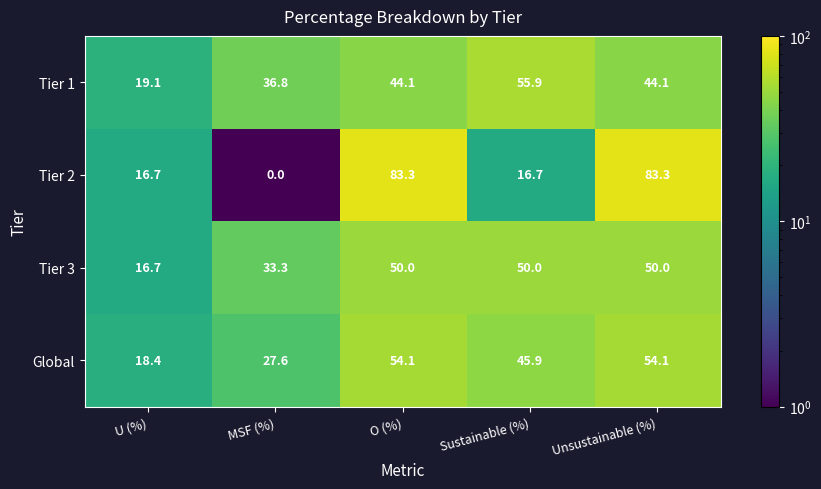

At how many categories does at least one series exceed 62?

2